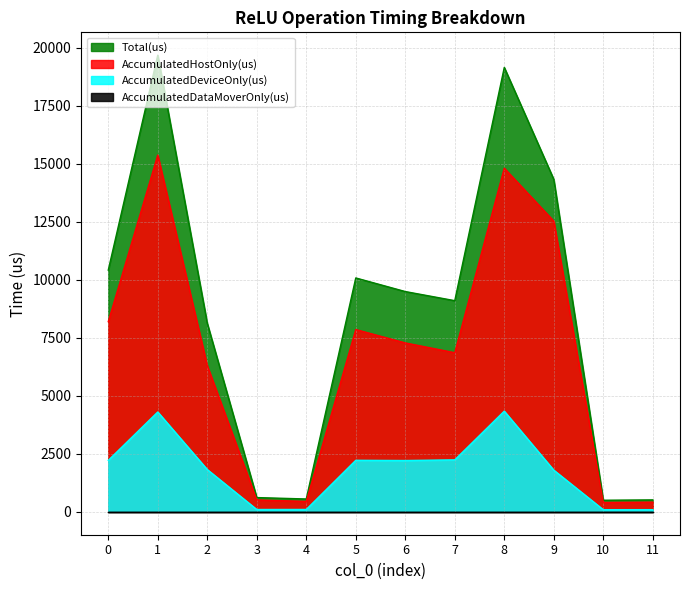

Does the chart display data point markers on the line(s)?

No